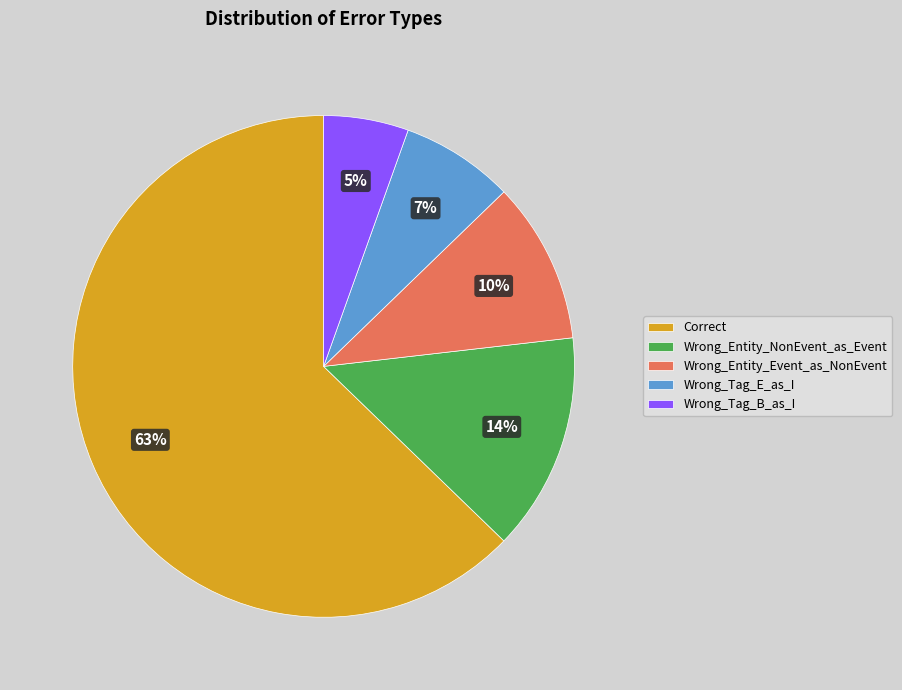

To the nearest percent, what is the average slice percentage?

20%